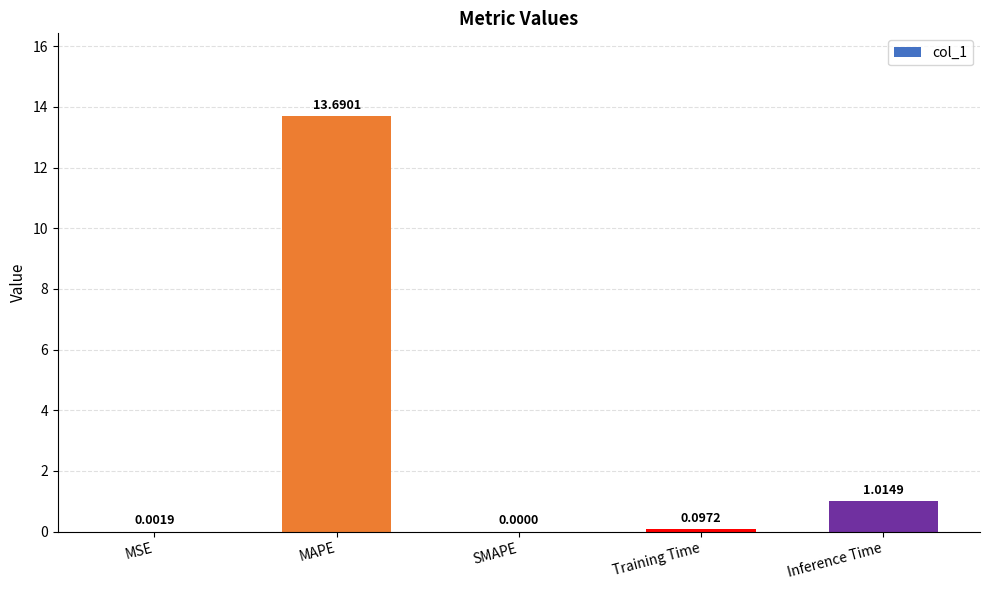

Which category has the highest value across all series?

MAPE